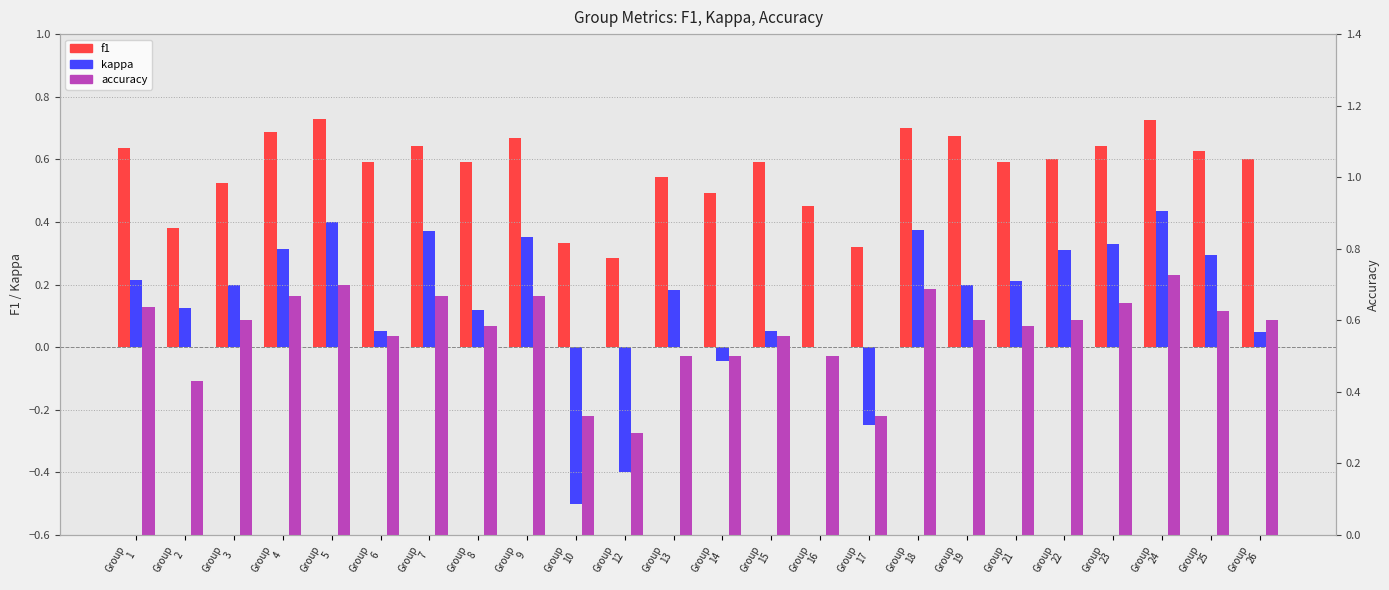

Reading left to right, what are all the values shown in this chart?

f1: Group
1=0.6	Group
2=0.4	Group
3=0.5	Group
4=0.7	Group
5=0.7	Group
6=0.6	Group
7=0.6	Group
8=0.6	Group
9=0.7	Group
10=0.3	Group
12=0.3	Group
13=0.5	Group
14=0.5	Group
15=0.6	Group
16=0.5	Group
17=0.3	Group
18=0.7	Group
19=0.7	Group
21=0.6	Group
22=0.6	Group
23=0.6	Group
24=0.7	Group
25=0.6	Group
26=0.6
kappa: Group
1=0.2	Group
2=0.1	Group
3=0.2	Group
4=0.3	Group
5=0.4	Group
6=0.1	Group
7=0.4	Group
8=0.1	Group
9=0.4	Group
10=-0.5	Group
12=-0.4	Group
13=0.2	Group
14=-0.0	Group
15=0.1	Group
16=0.0	Group
17=-0.2	Group
18=0.4	Group
19=0.2	Group
21=0.2	Group
22=0.3	Group
23=0.3	Group
24=0.4	Group
25=0.3	Group
26=0.0
accuracy: Group
1=0.6	Group
2=0.4	Group
3=0.6	Group
4=0.7	Group
5=0.7	Group
6=0.6	Group
7=0.7	Group
8=0.6	Group
9=0.7	Group
10=0.3	Group
12=0.3	Group
13=0.5	Group
14=0.5	Group
15=0.6	Group
16=0.5	Group
17=0.3	Group
18=0.7	Group
19=0.6	Group
21=0.6	Group
22=0.6	Group
23=0.6	Group
24=0.7	Group
25=0.6	Group
26=0.6